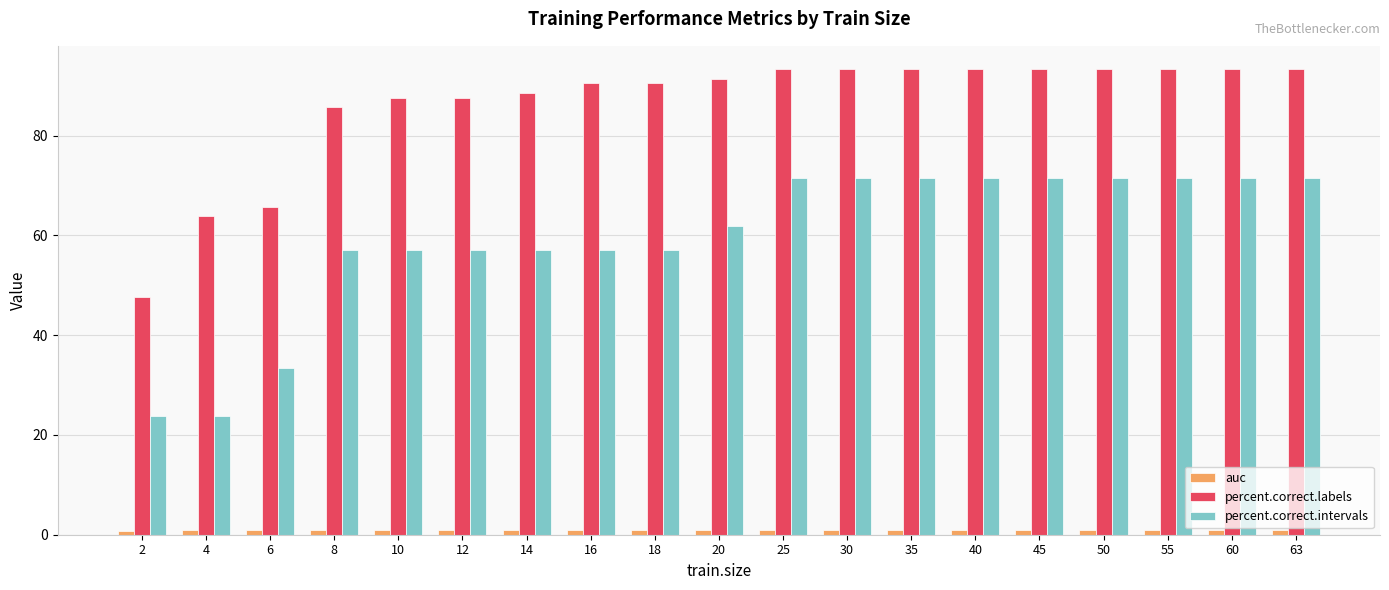

What is the maximum value shown in the chart?

93.3